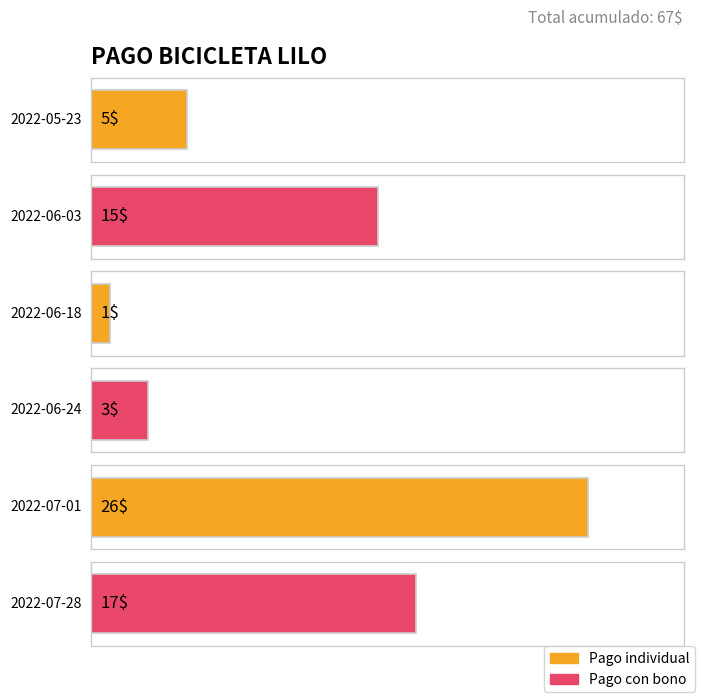

What is the greatest value displayed?

26